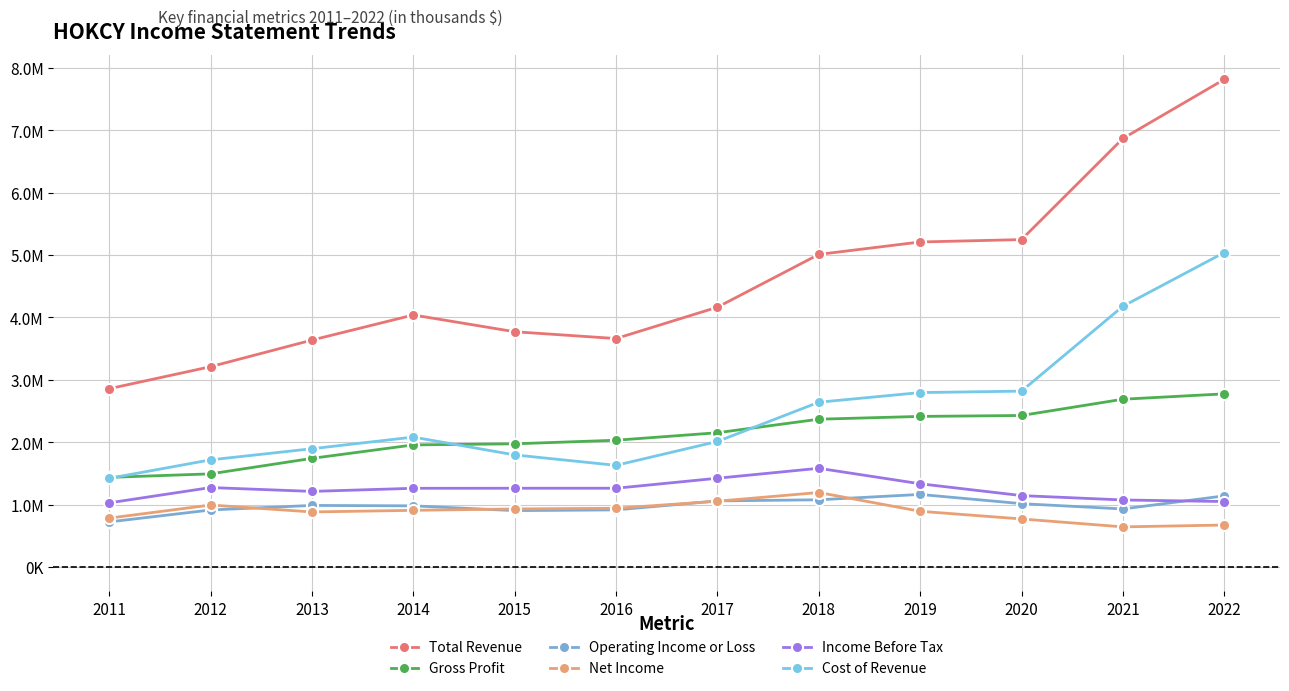

Is the value of Cost of Revenue at 2021 greater than the value of Income Before Tax at 2015?

Yes